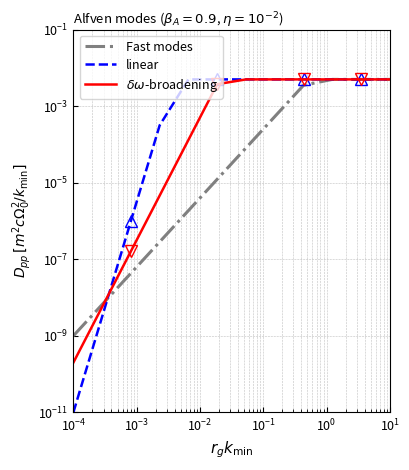

Which series has the largest total across all categories?

linear